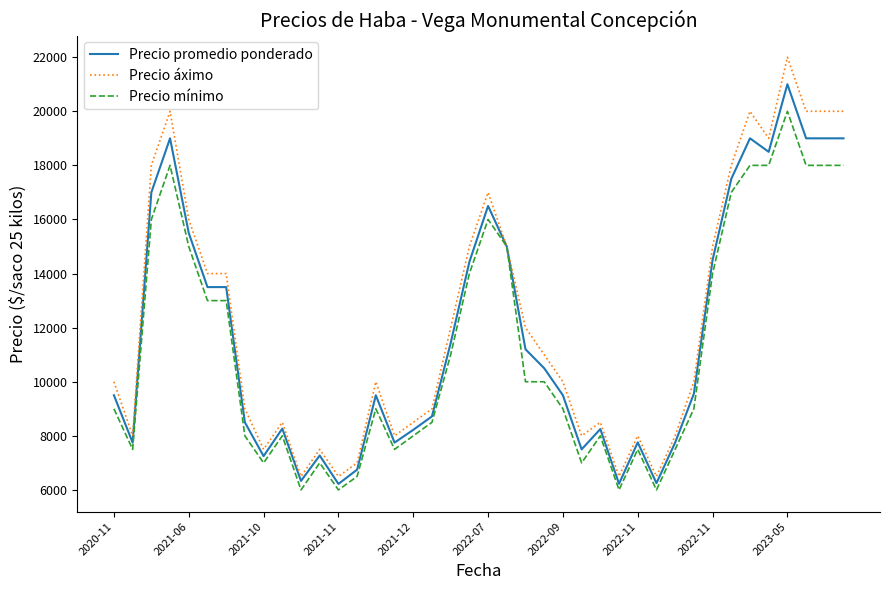

List the series in order of their peak value, lowest first.

Precio mínimo, Precio promedio ponderado, Precio áximo